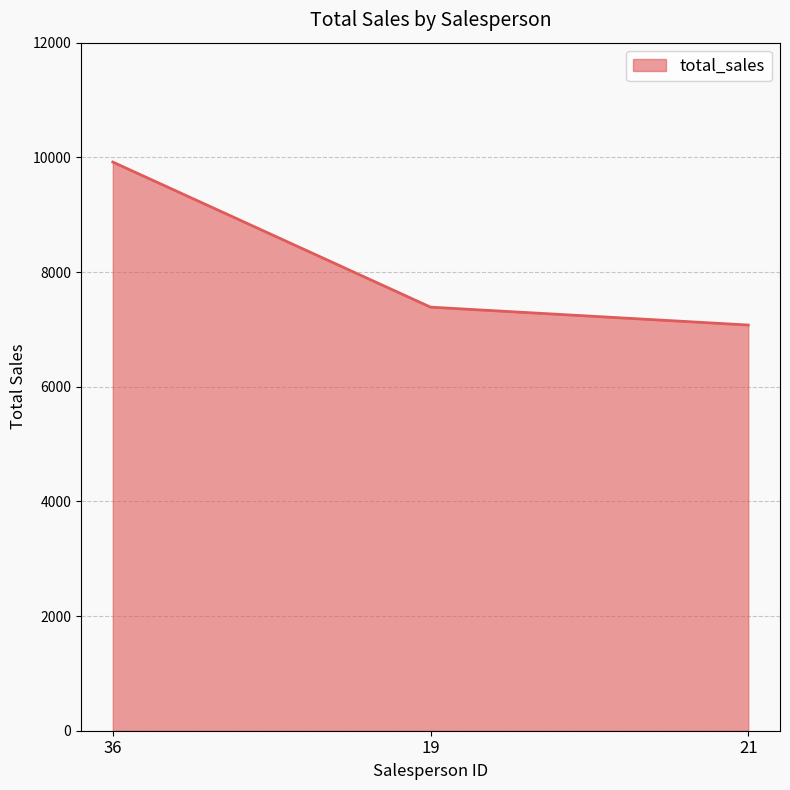

What is the change in value from 36 to 21?

-2842.5